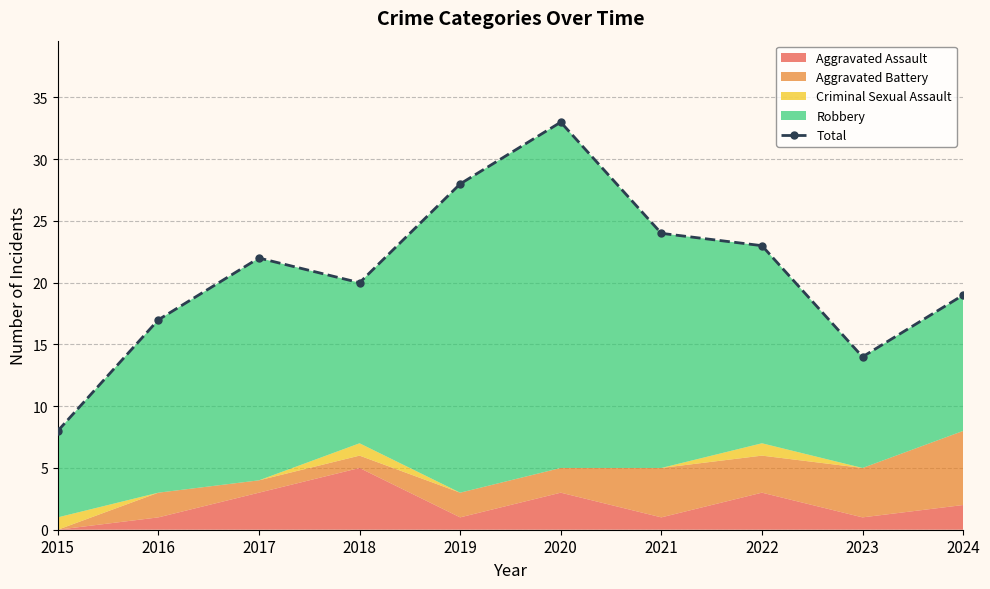

Rank the categories by value from lowest to highest.

2015, 2023, 2016, 2024, 2018, 2017, 2022, 2021, 2019, 2020